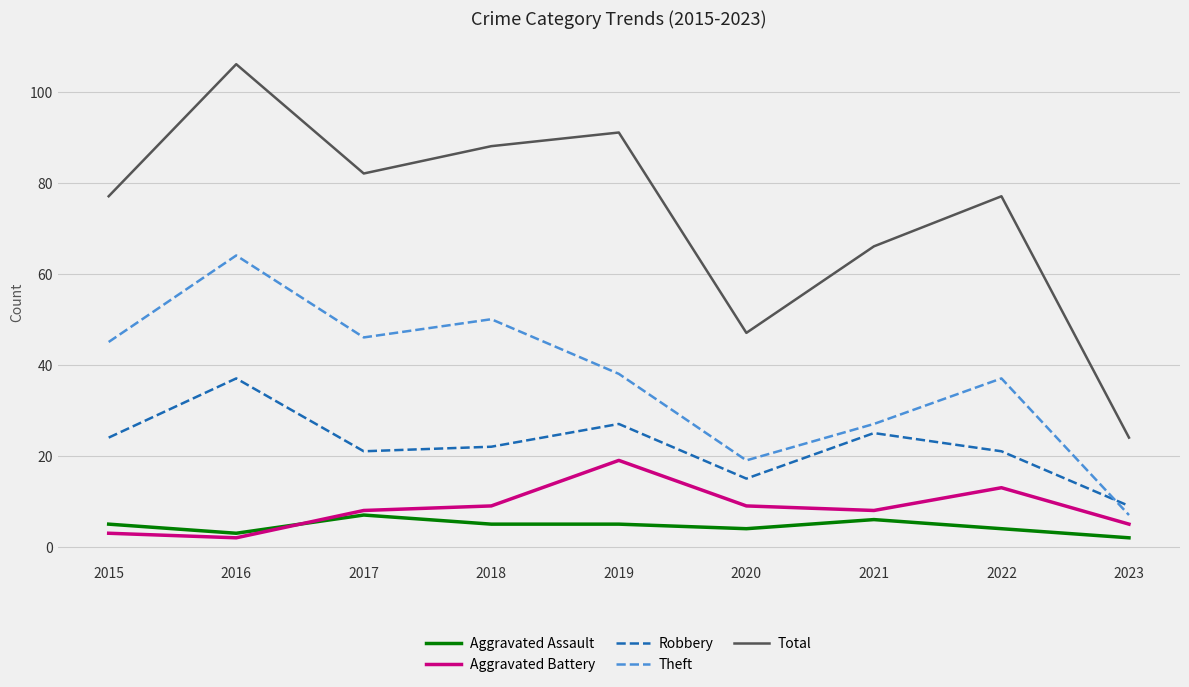

Rank the series by their maximum value, from highest to lowest.

Total, Theft, Robbery, Aggravated Battery, Aggravated Assault